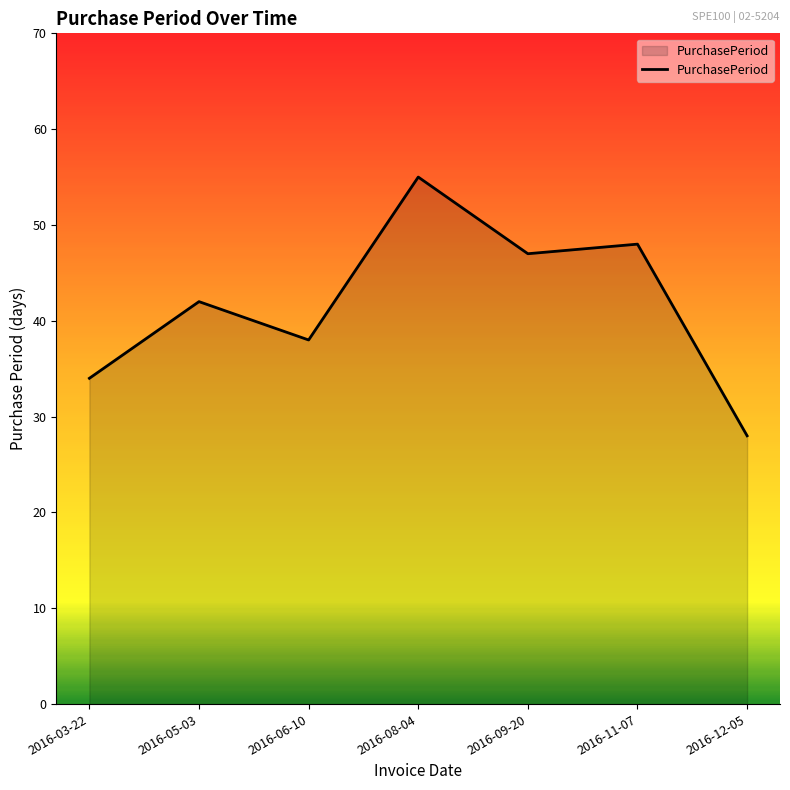

What is the smallest value displayed?

28